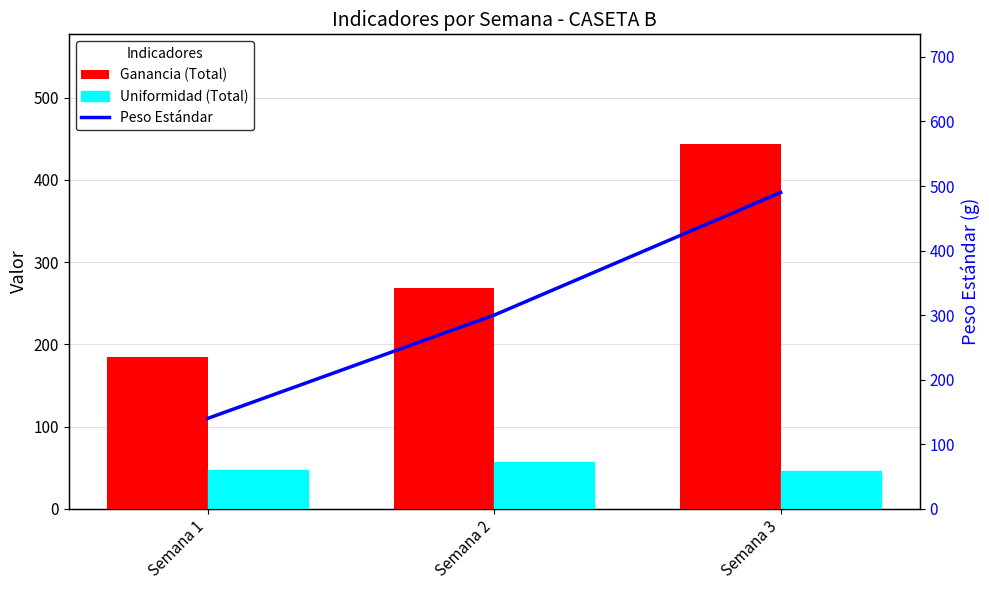

Which series changed the most between Semana 1 and Semana 3?

Peso Estándar